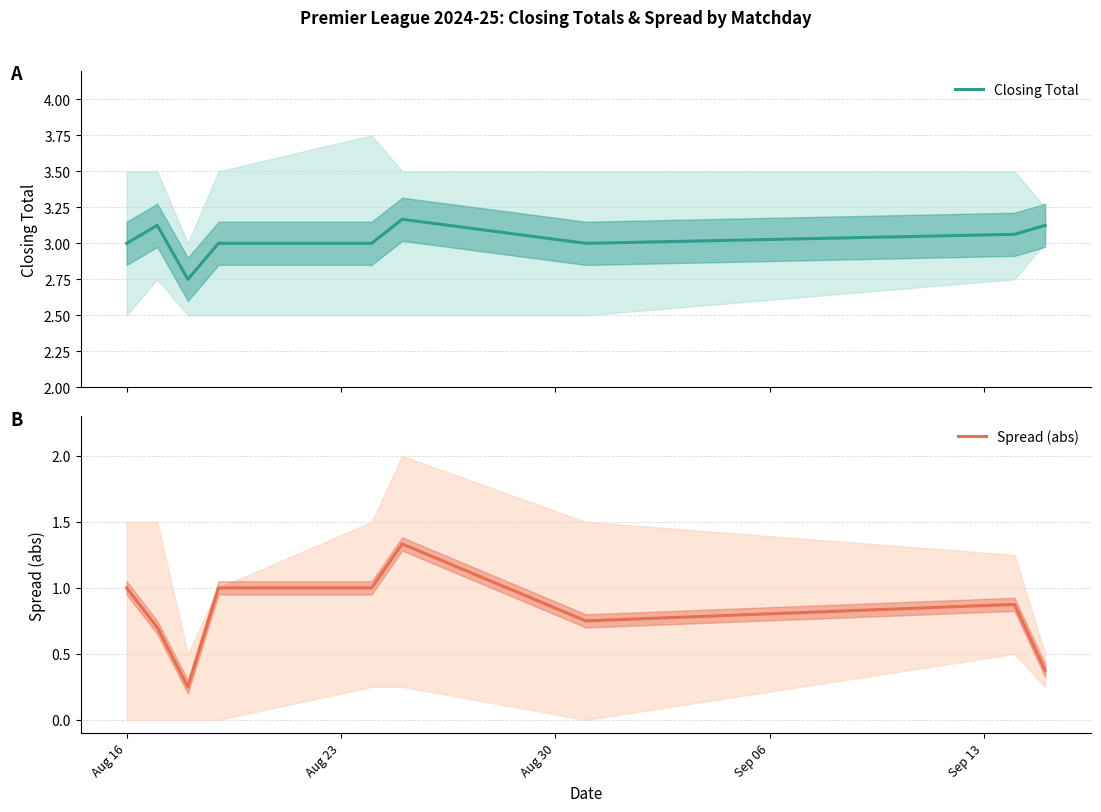

Reading right to left, extract all data points from this chart.

Closing Total: 3.1	3.1	3.0	3.2	3.0	3.0	2.8	3.1	3.0
Spread (abs): 0.4	0.9	0.8	1.3	1.0	1.0	0.2	0.7	1.0